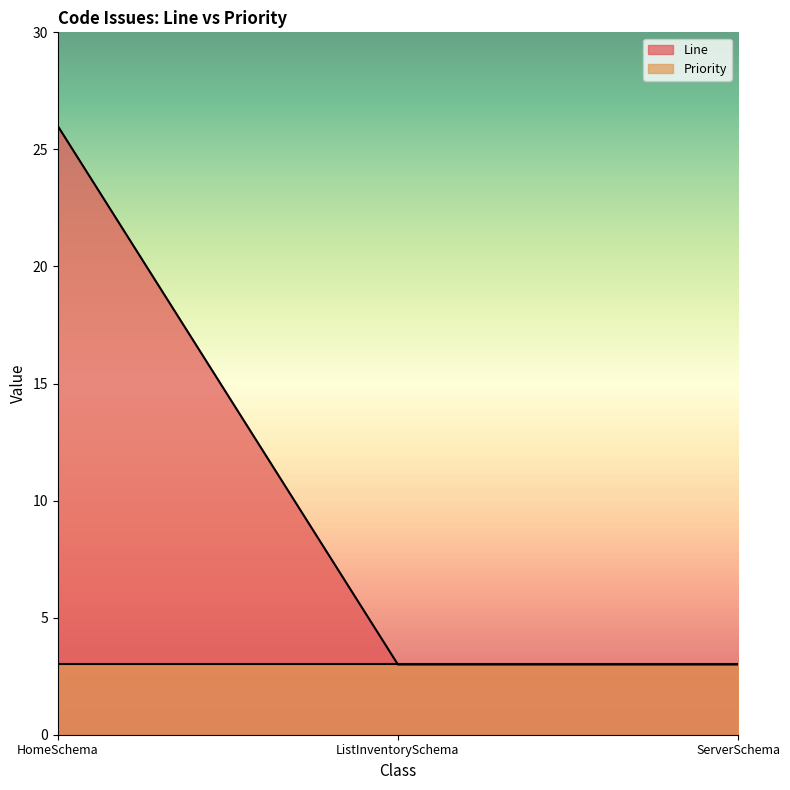

Reading right to left, transcribe all the data shown in this chart.

ServerSchema=3	ListInventorySchema=3	HomeSchema=26